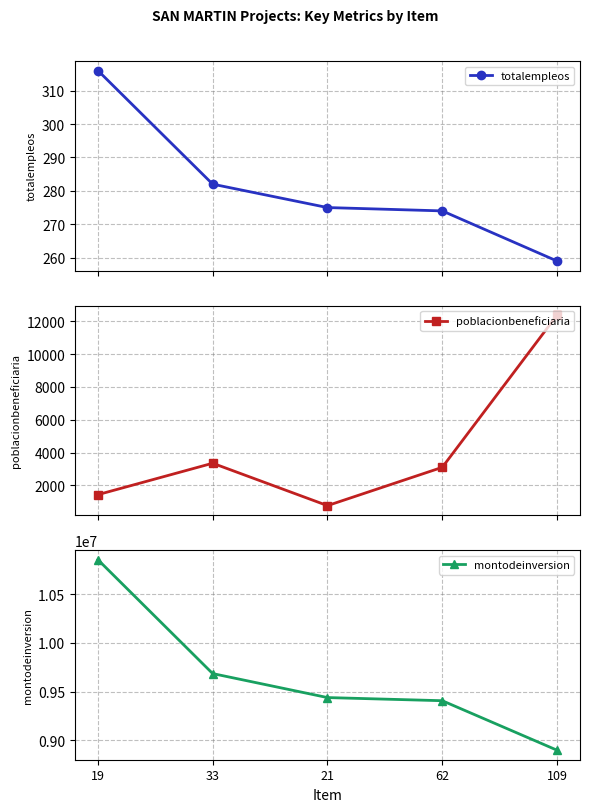

Is the value of poblacionbeneficiaria at 21 greater than the value of totalempleos at 33?

Yes